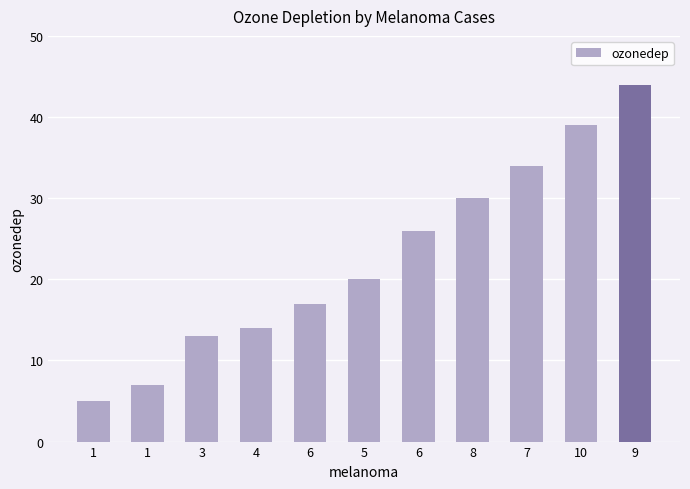

How many bars are there in total?

11